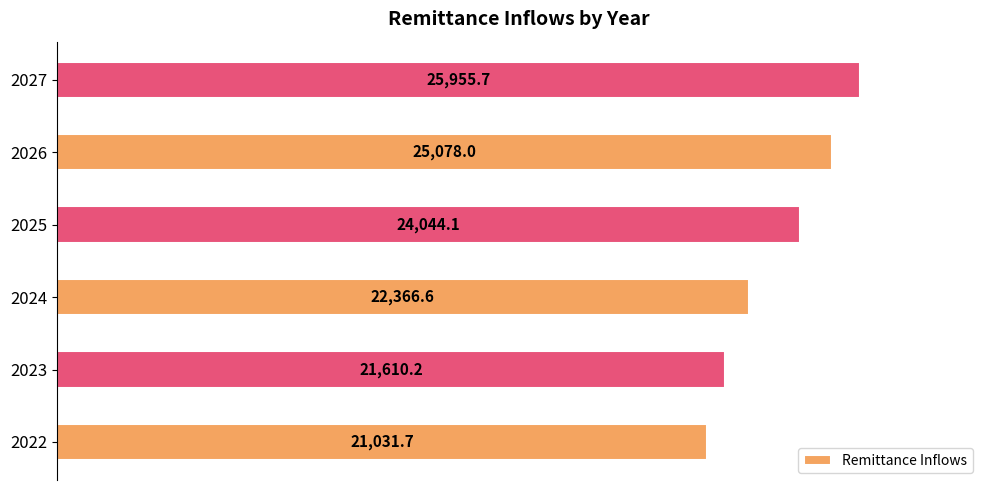

Reading bottom to top, transcribe all the data shown in this chart.

2022=21031.7	2023=21610.2	2024=22366.6	2025=24044.1	2026=25078.0	2027=25955.7